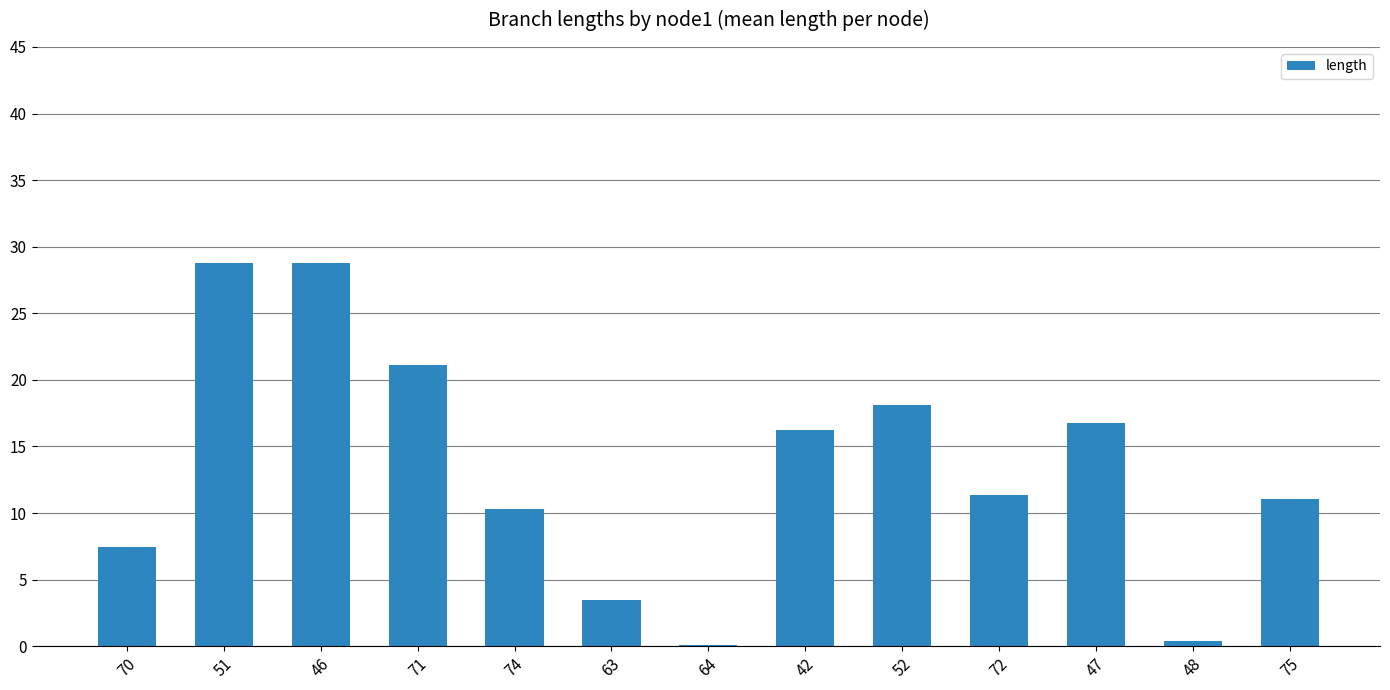

What is the greatest value displayed?

28.8